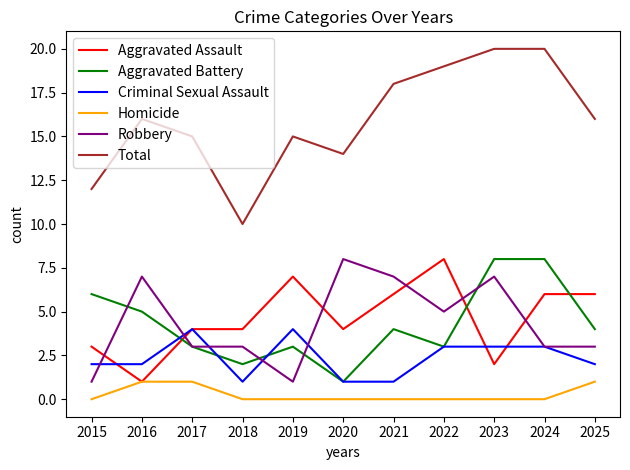

Reading right to left, list all the values displayed in this chart.

Aggravated Assault: 6	6	2	8	6	4	7	4	4	1	3
Aggravated Battery: 4	8	8	3	4	1	3	2	3	5	6
Criminal Sexual Assault: 2	3	3	3	1	1	4	1	4	2	2
Homicide: 1	0	0	0	0	0	0	0	1	1	0
Robbery: 3	3	7	5	7	8	1	3	3	7	1
Total: 16	20	20	19	18	14	15	10	15	16	12